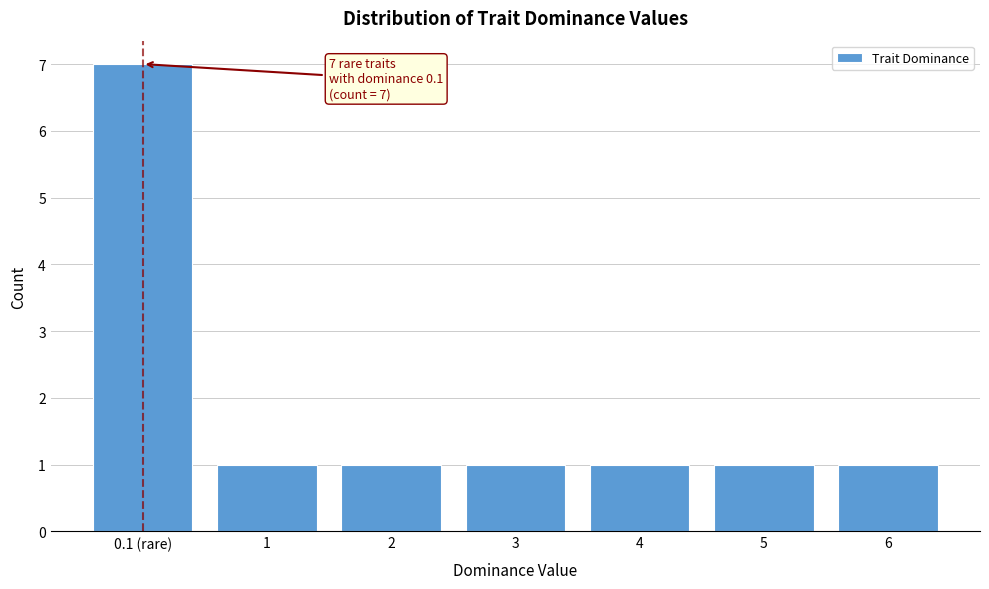

Reading left to right, list all the values displayed in this chart.

0.1 (rare)=7	1=1	2=1	3=1	4=1	5=1	6=1